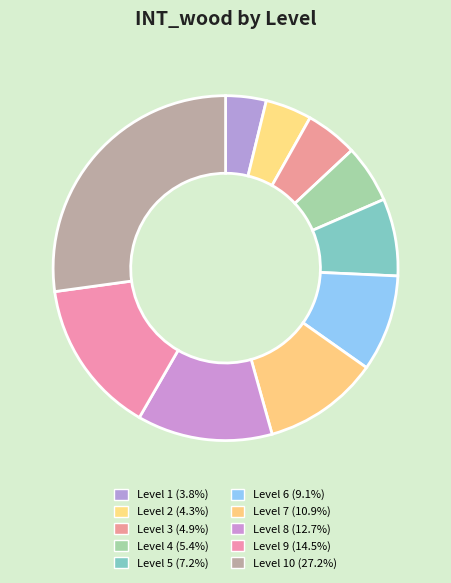

Count the number of slices in the pie.

10